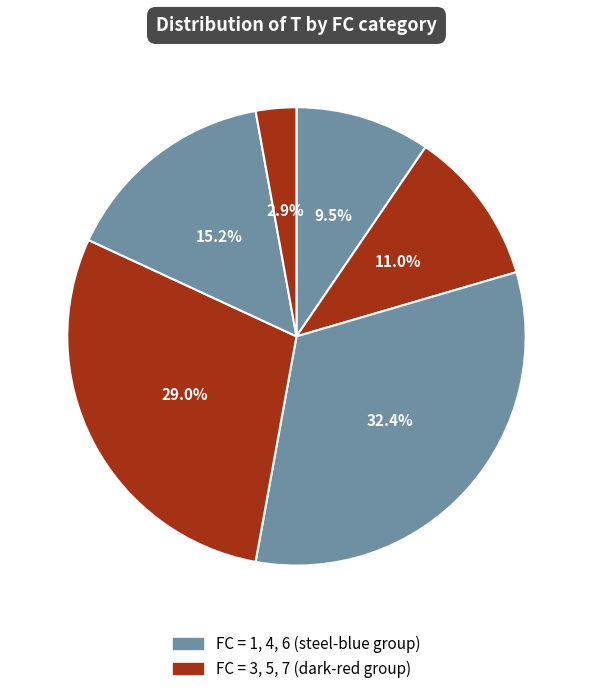

Count the number of slices in the pie.

6